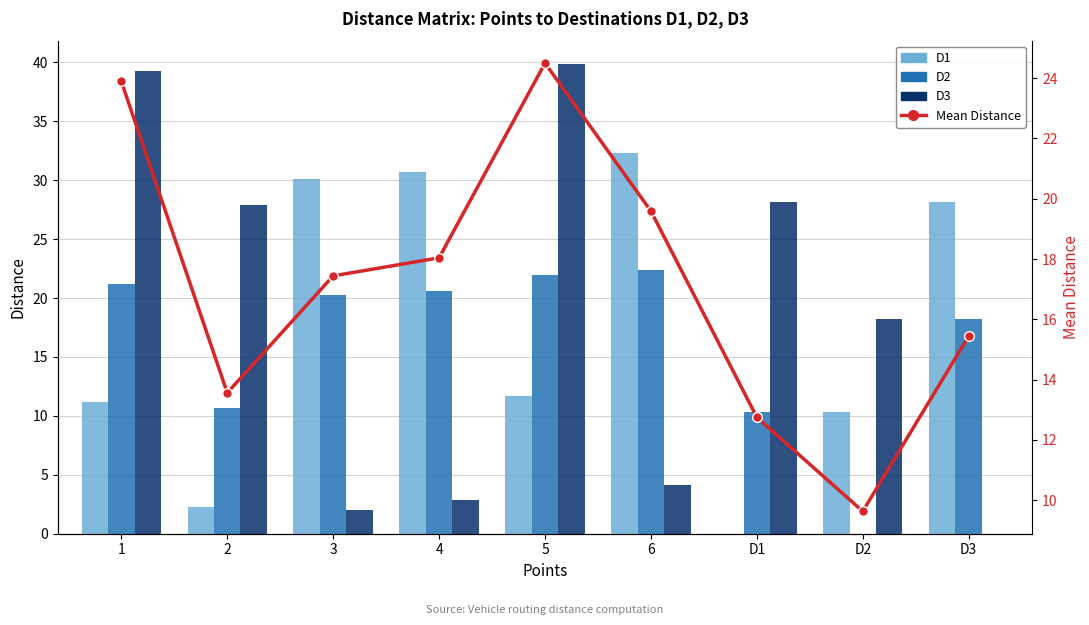

The Mean Distance series shows 9.6 at D2. True or false?

True